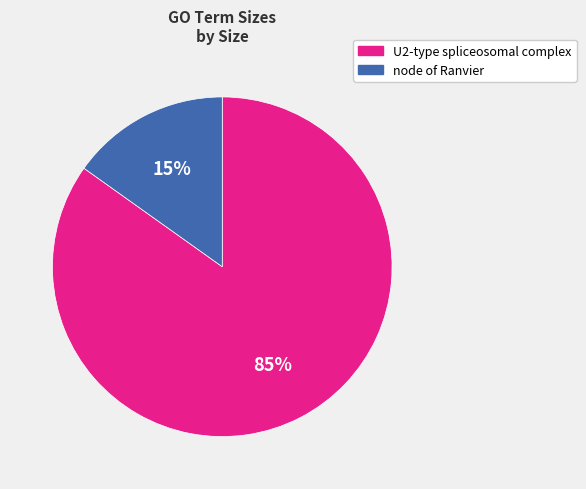

To the nearest percent, what percentage of the pie is node of Ranvier?

15%